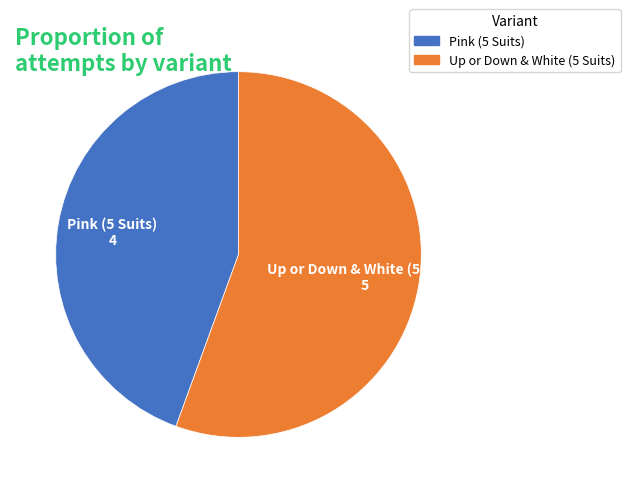

Count the number of slices in the pie.

2